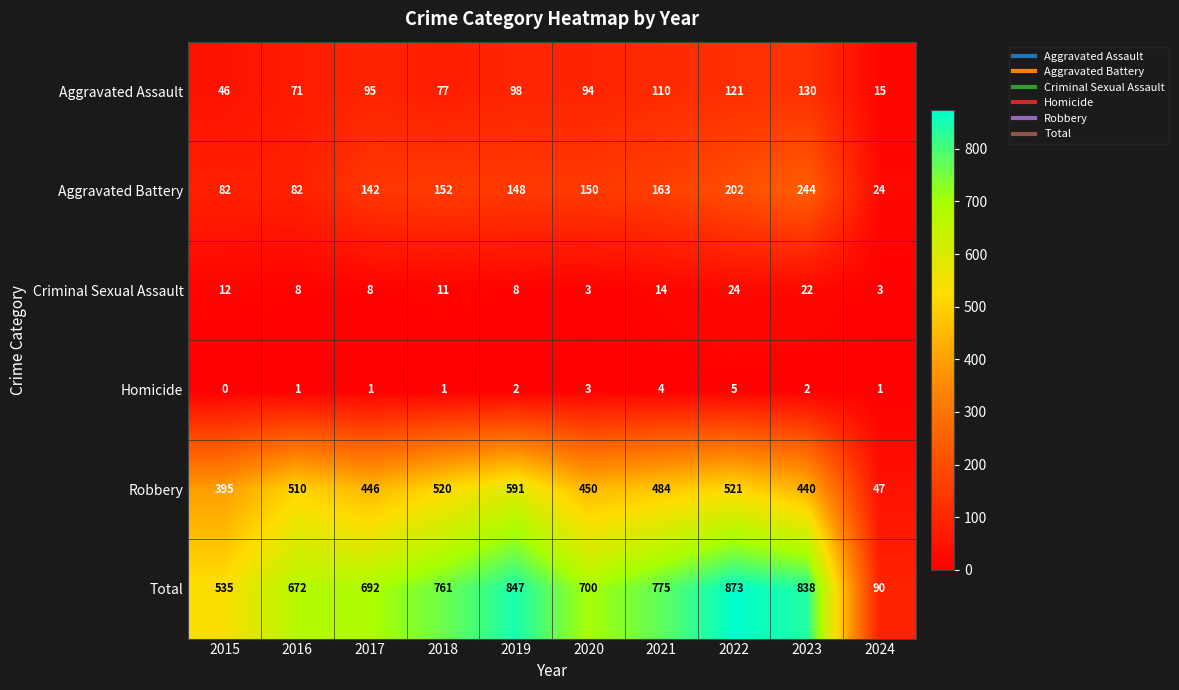

At which category does the chart reach its minimum across all series?

2015